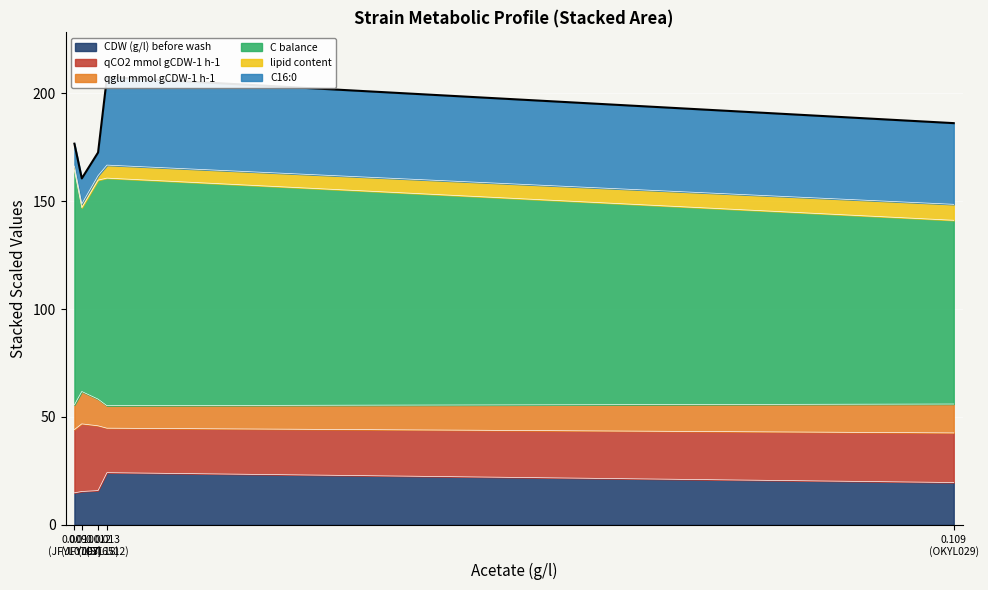

Which has a higher value, JFYL18 or ST6512?

ST6512